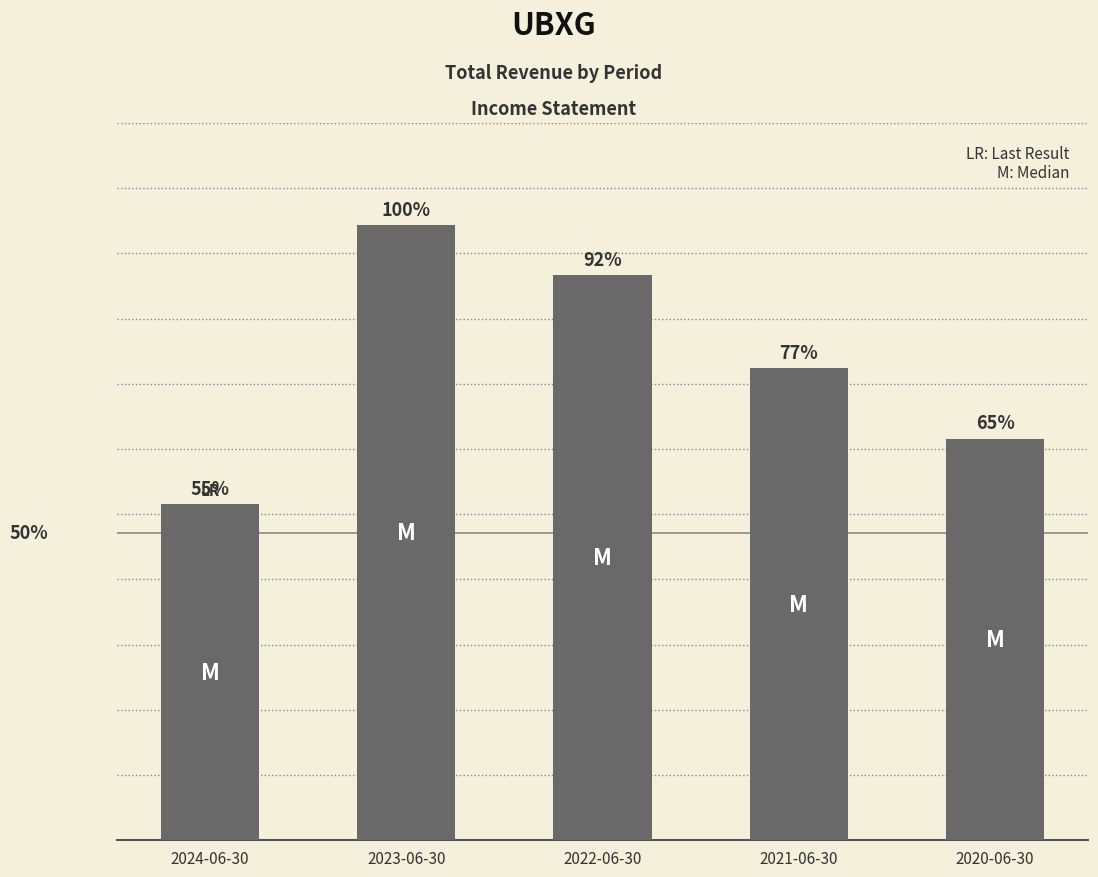

Between 2021-06-30 and 2020-06-30, which is larger?

2021-06-30